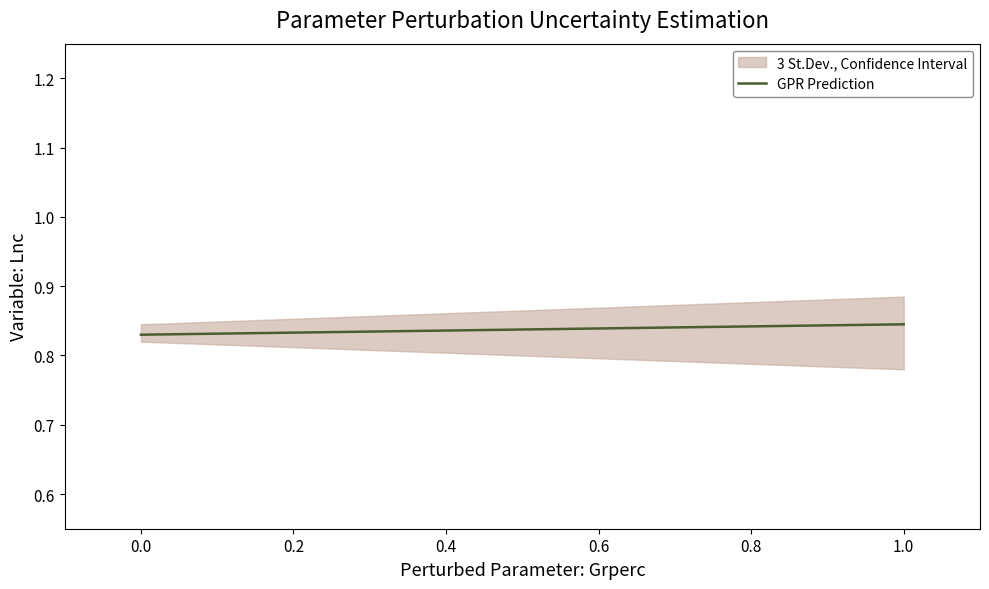

Count the values in the range 0 to 1.

5